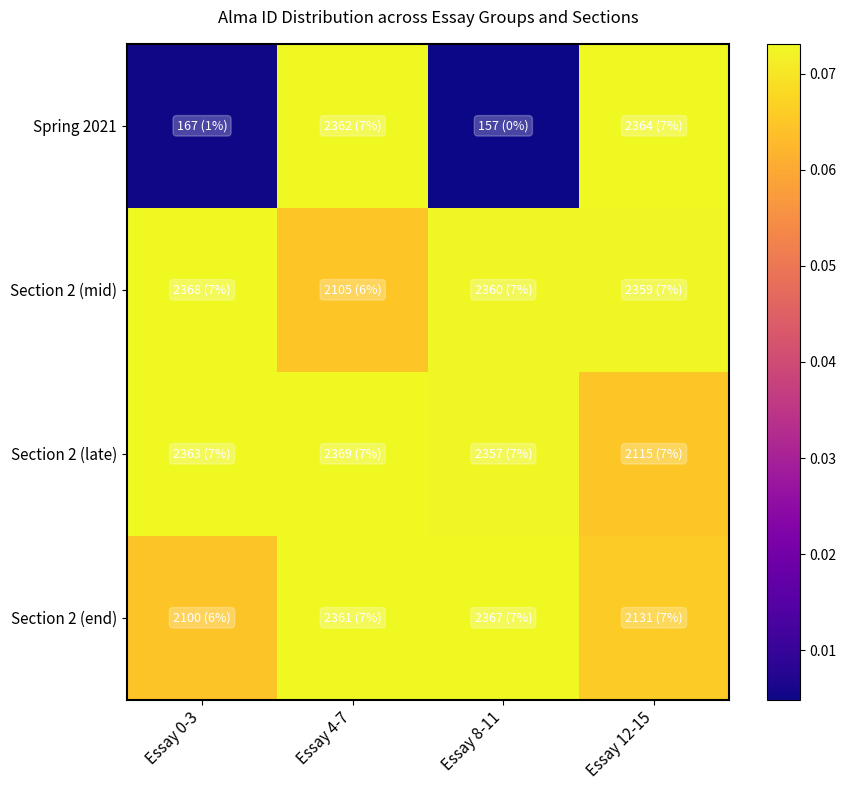

Between Essay 8-11 and Essay 12-15, which series saw the biggest shift?

Spring 2021